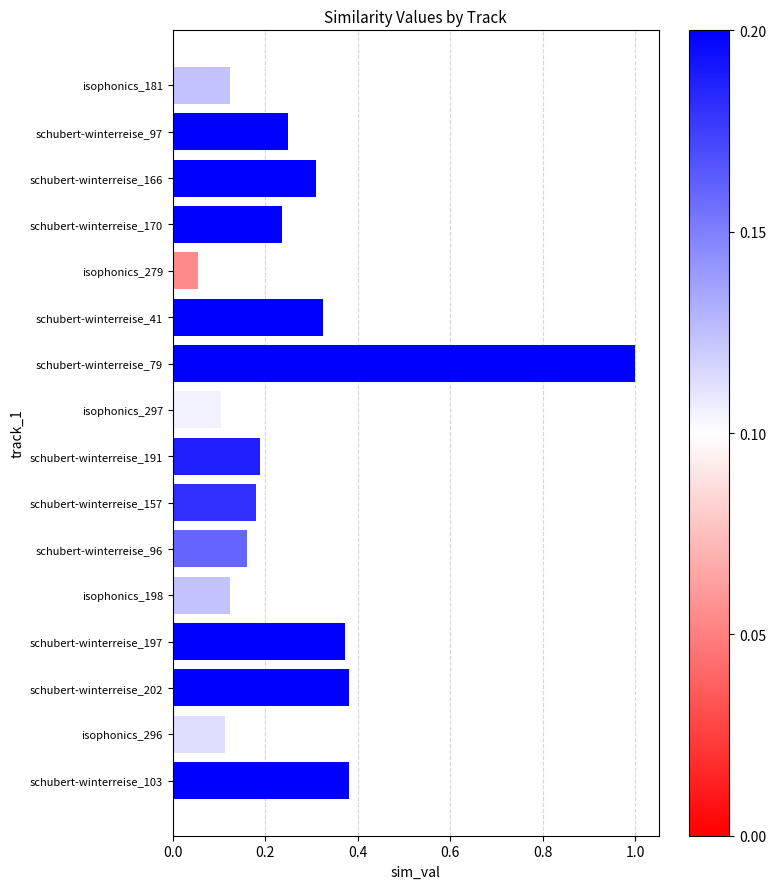

Read the value at schubert-winterreise_79.

1.0